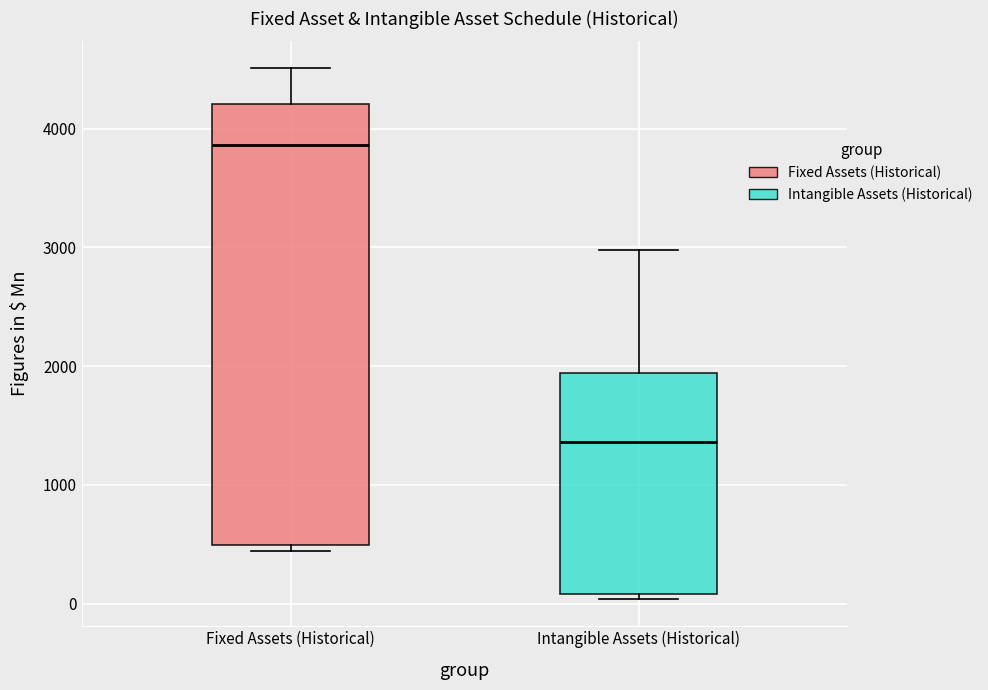

Which box's median line is the highest?

Fixed Assets (Historical)